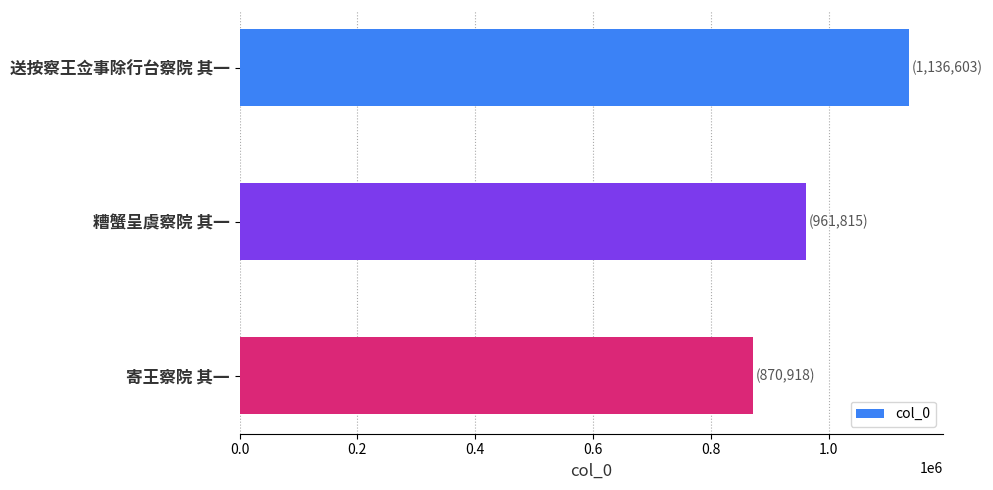

What is the sum of all values?

2969336